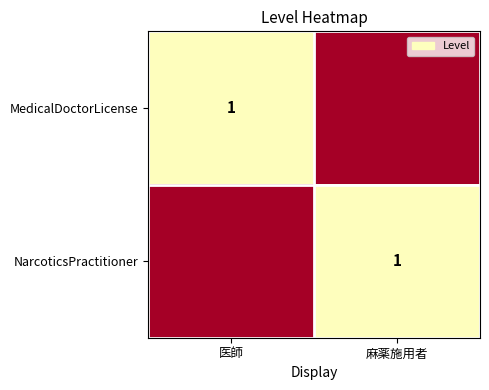

Between 麻薬施用者 and 医師, which is larger?

医師